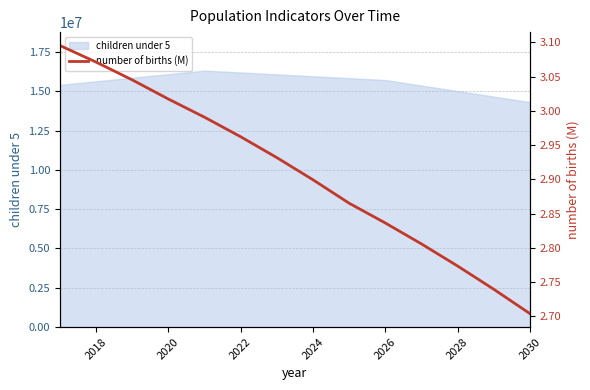

What is the lowest value of the children under 5 series?

14305800